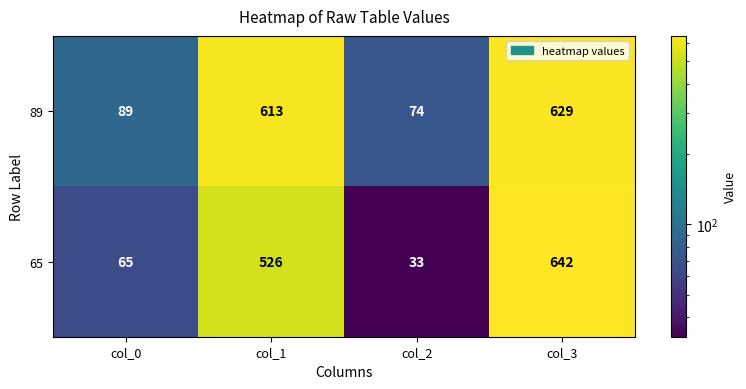

The 89 series shows 316 at col_3. True or false?

False